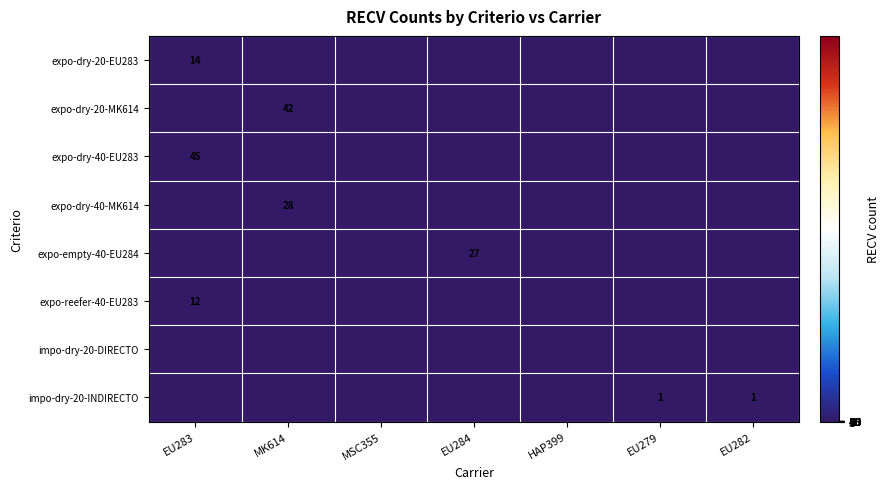

Which series has the widest spread of values?

expo-dry-40-EU283